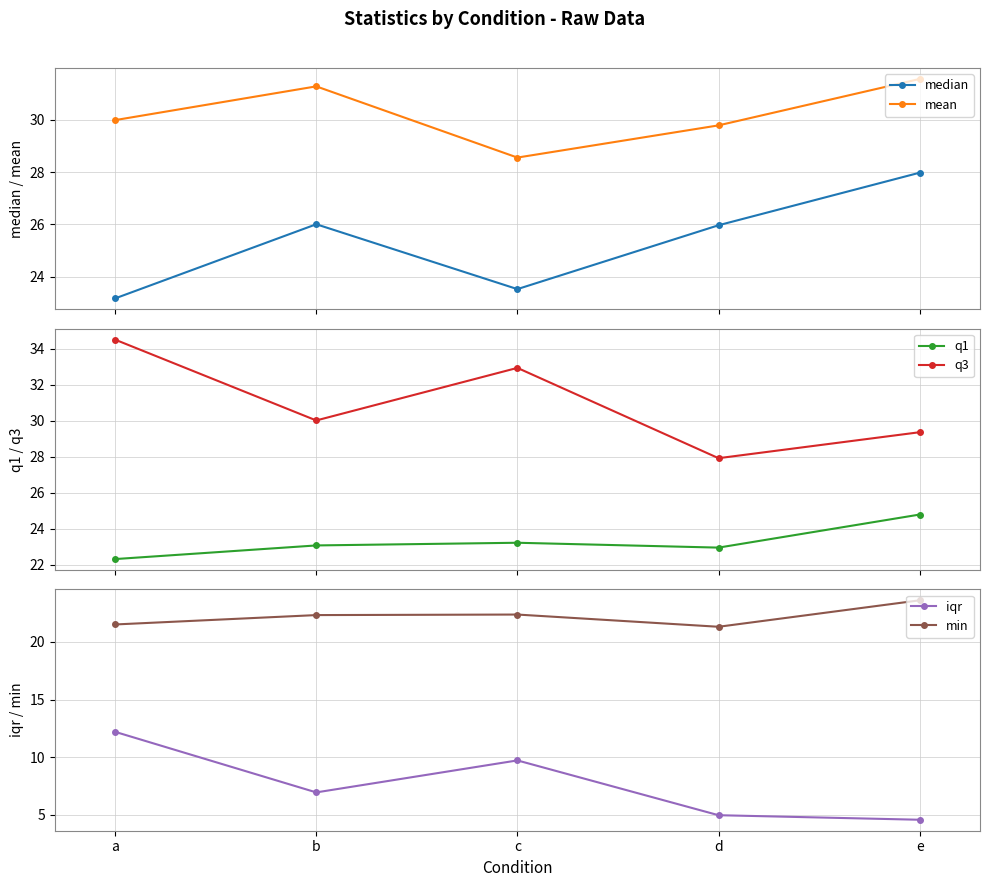

Where is min nearest to the value 22?

b